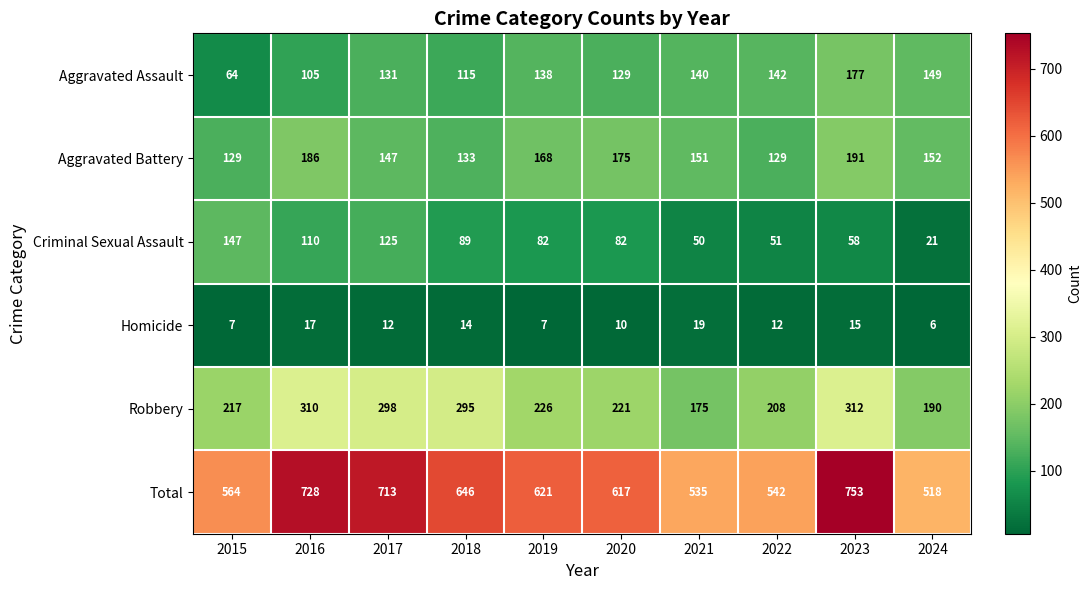

At which label does Robbery first exceed 226?

2016